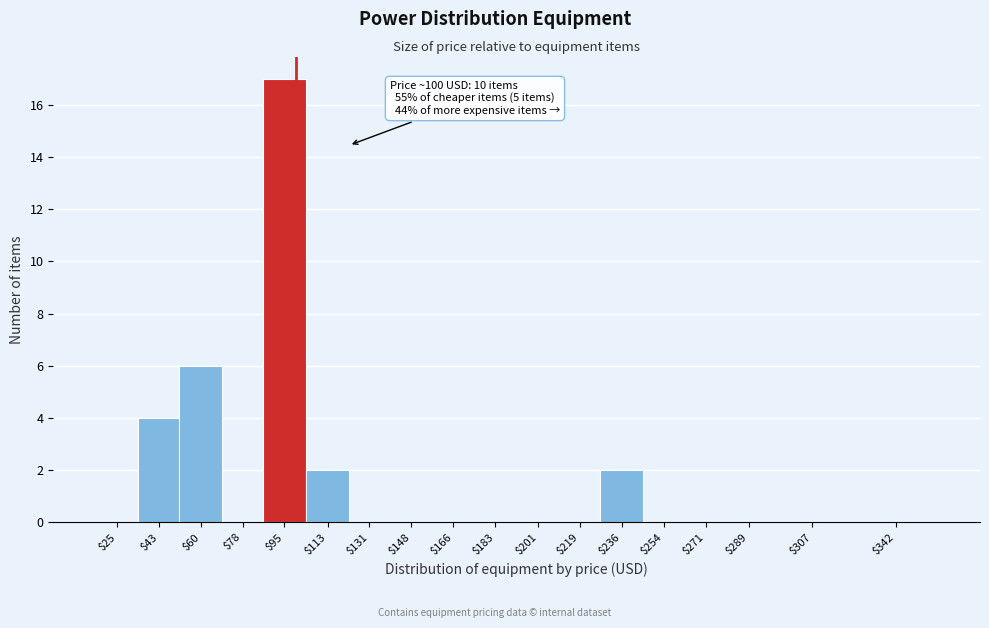

Where is the data nearest to the value 8?

$60